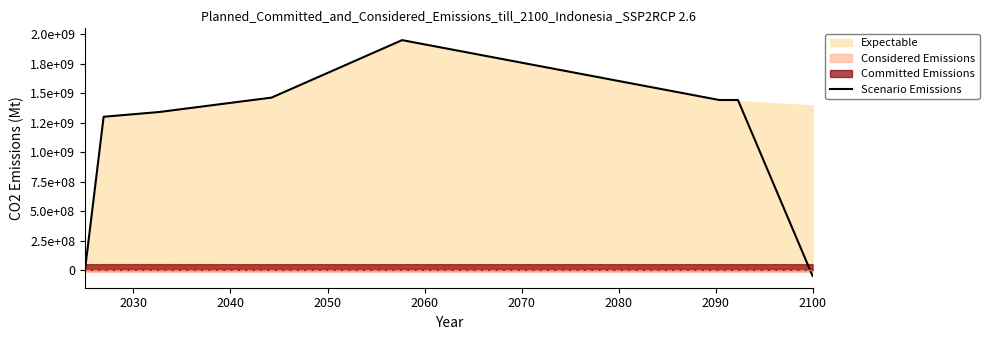

How many interior local peaks (higher than both neighbors) does the data have?

1